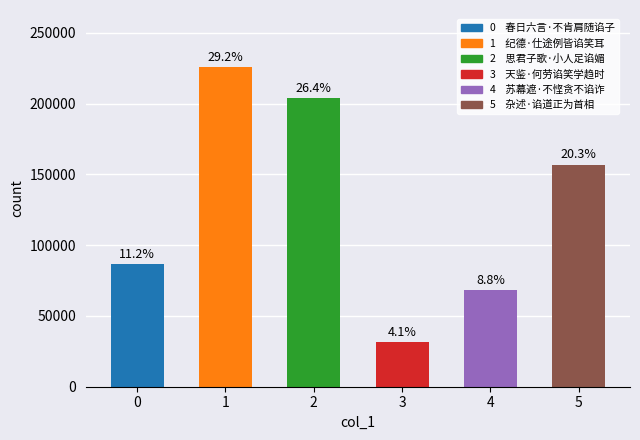

What is the difference between the values at 杂述·谄道正为首相 and 纪德·仕途例皆谄笑耳?

68698